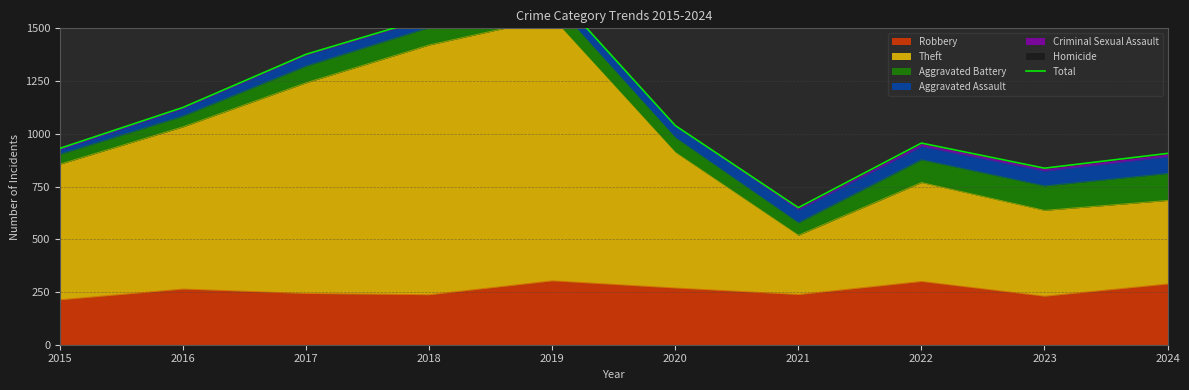

True or false: the data shows 651 at 2015.

False